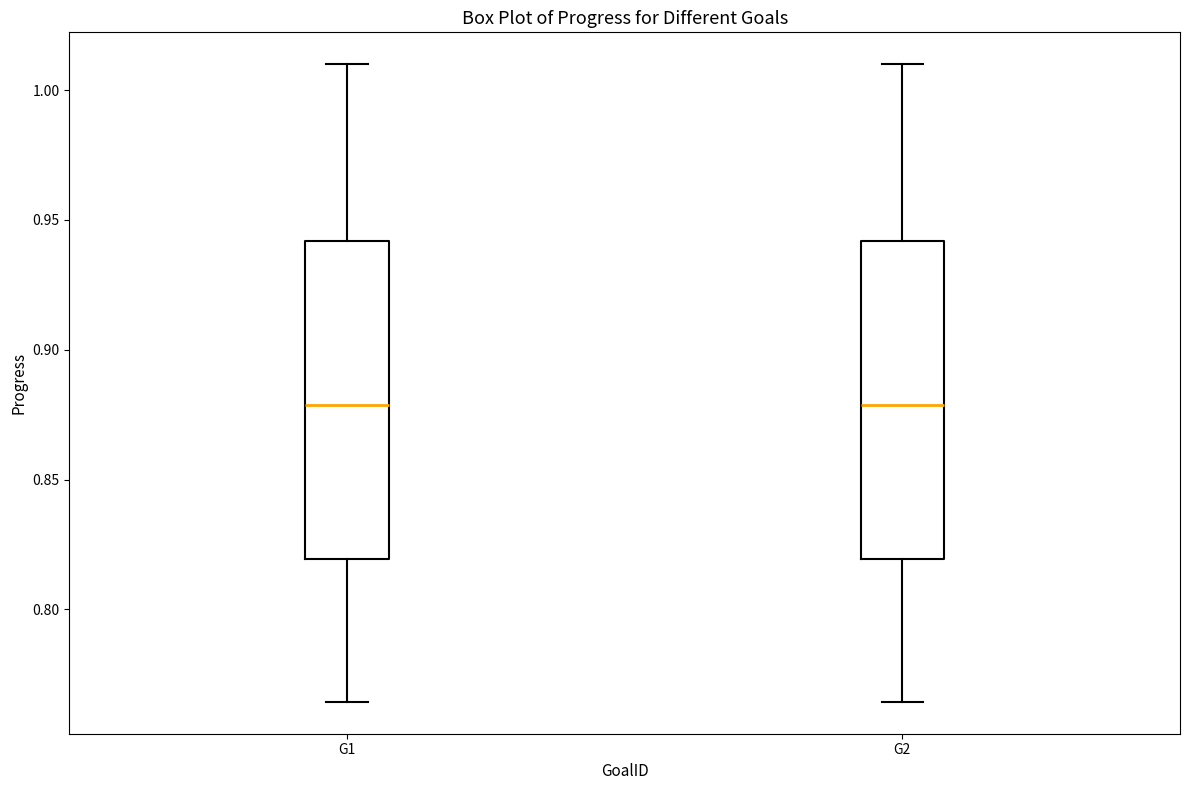

Reading left to right, transcribe this box plot: for each box, give where its median line is, the range the box spans, and where its two whiskers end, as read against the y-axis. The values are not printed on the chart, so give them approximately, as read against the axis.

G1: median 0.880, box 0.820 to 0.940, whiskers 0.765 to 1.010
G2: median 0.880, box 0.820 to 0.940, whiskers 0.765 to 1.010